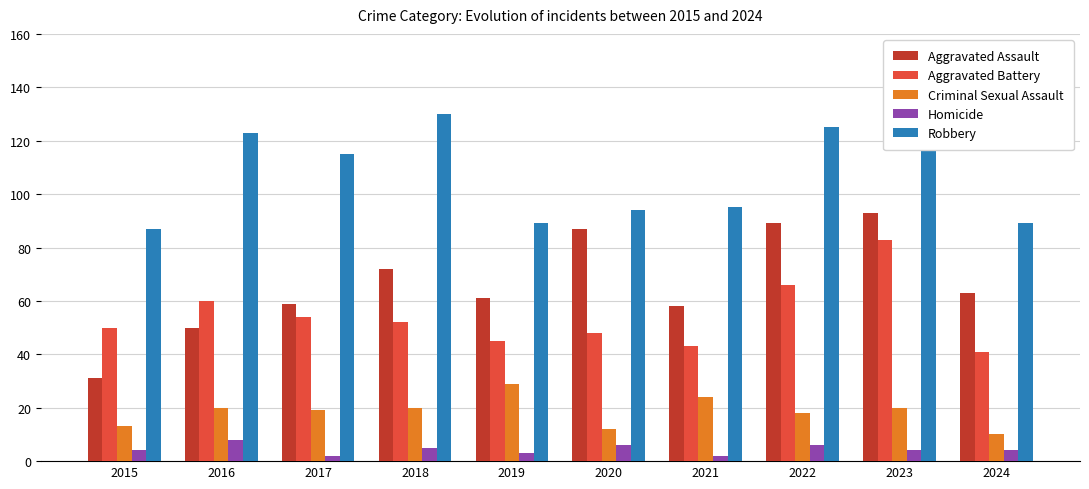

What is the sum of all Homicide values?

44